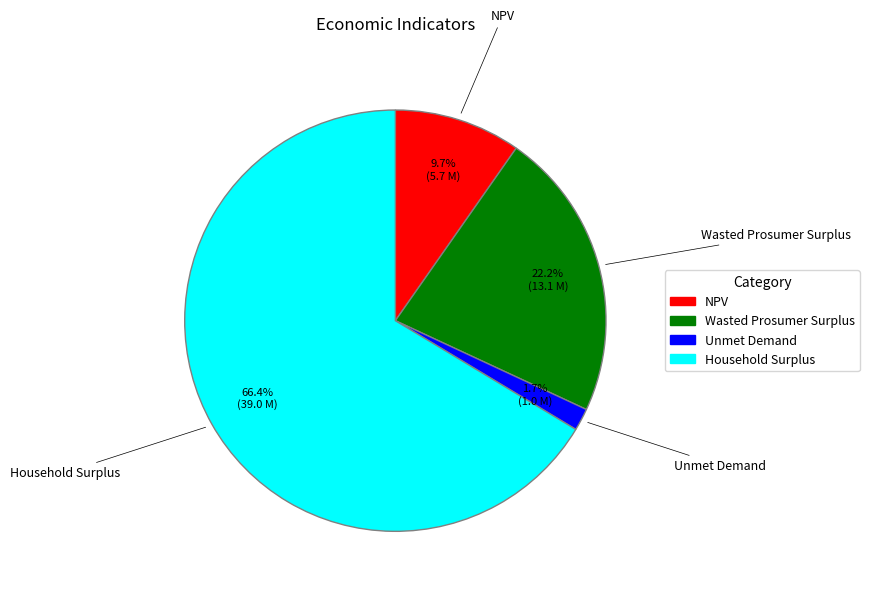

To the nearest percent, what percentage of the pie is NPV?

10%